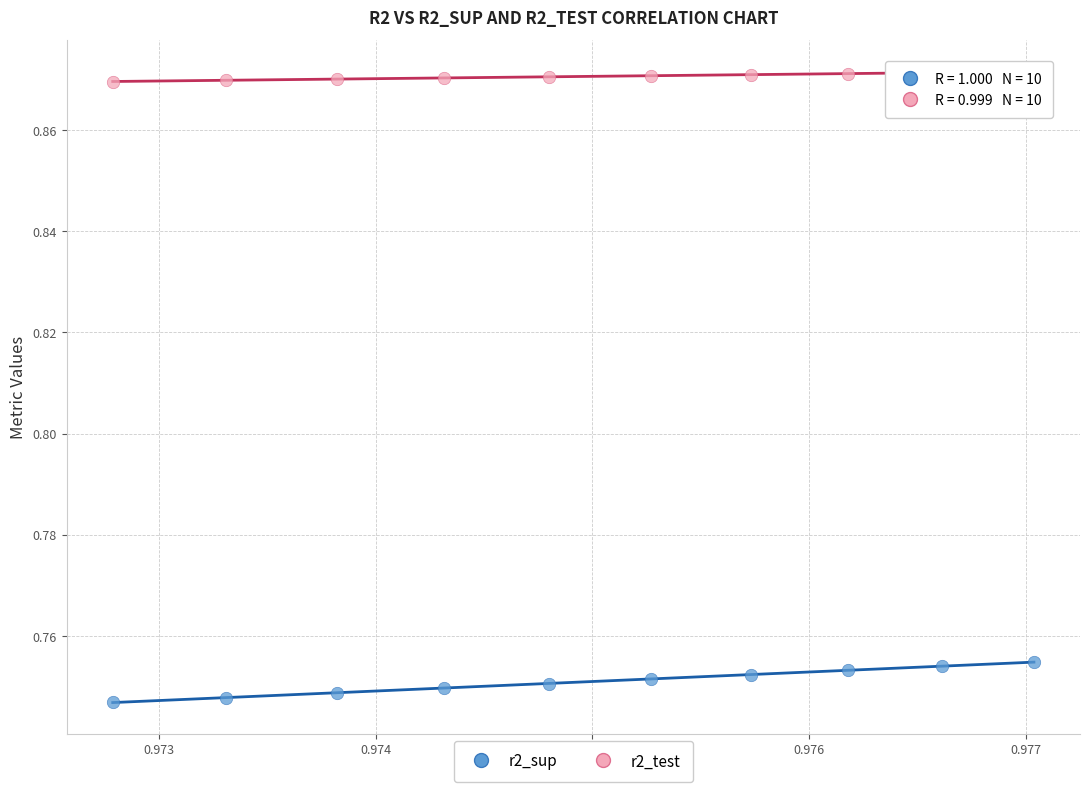

Which series contains the lowest Y value?

r2_sup